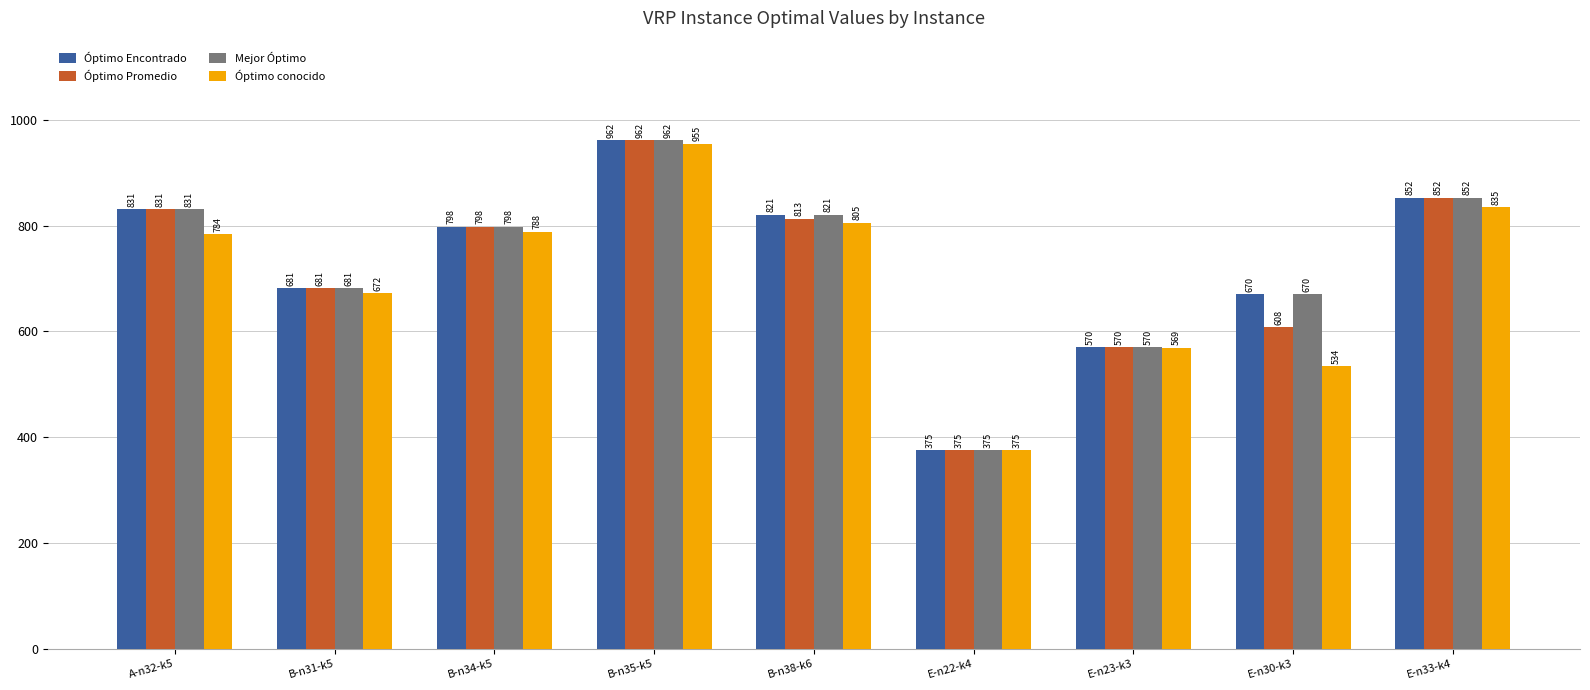

What is the difference between the highest and lowest values at E-n33-k4?

17.4